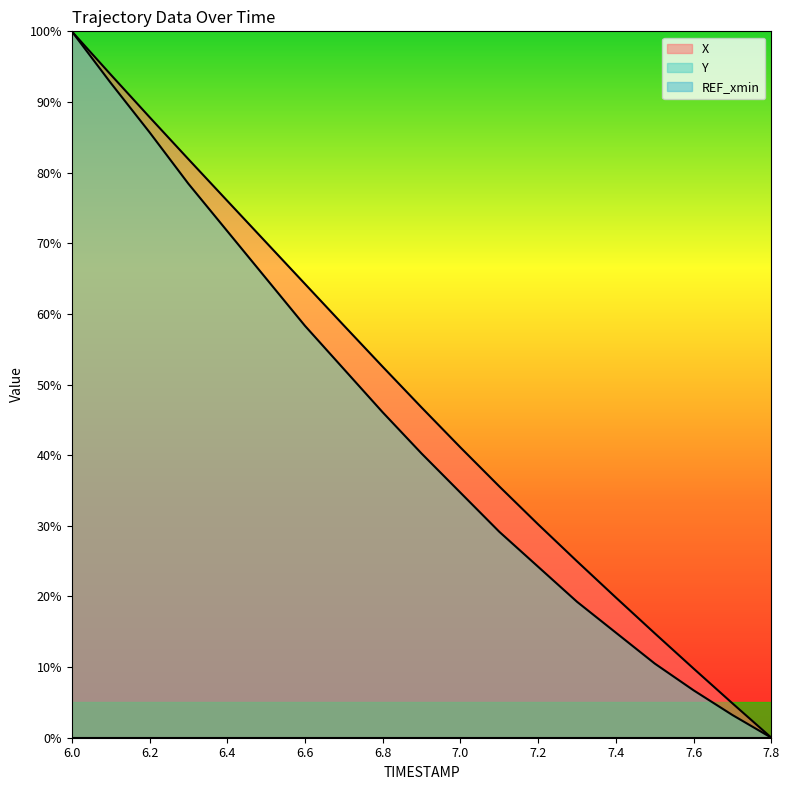

How many data points does each series have?

19